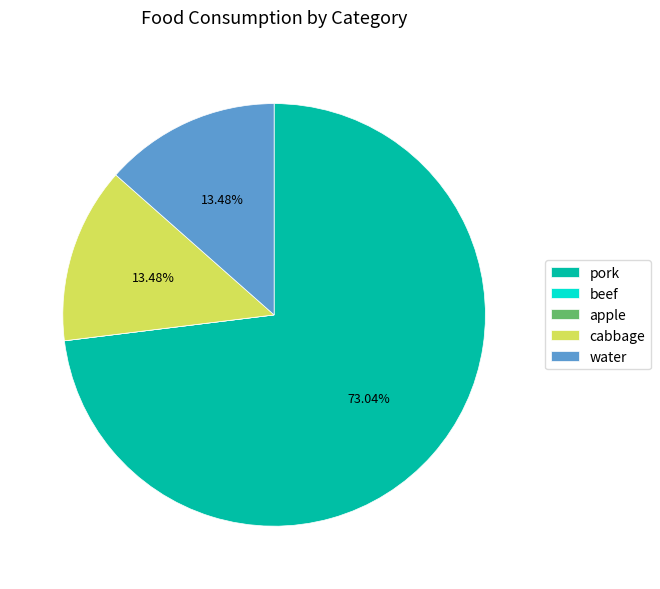

To the nearest percent, what portion does cabbage represent?

13%